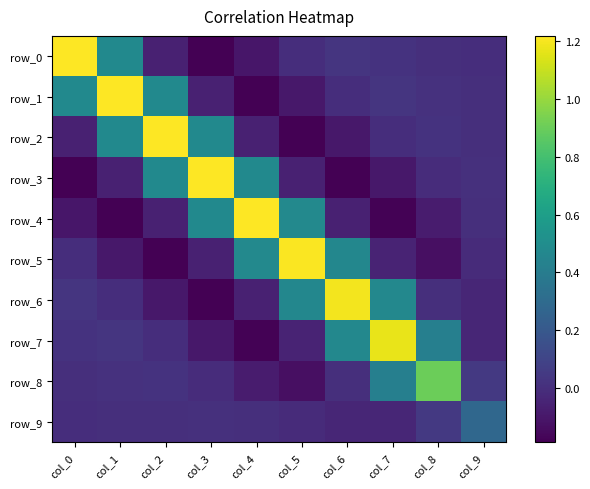

True or false: row_8 has a value of 0.0 at col_6.

True